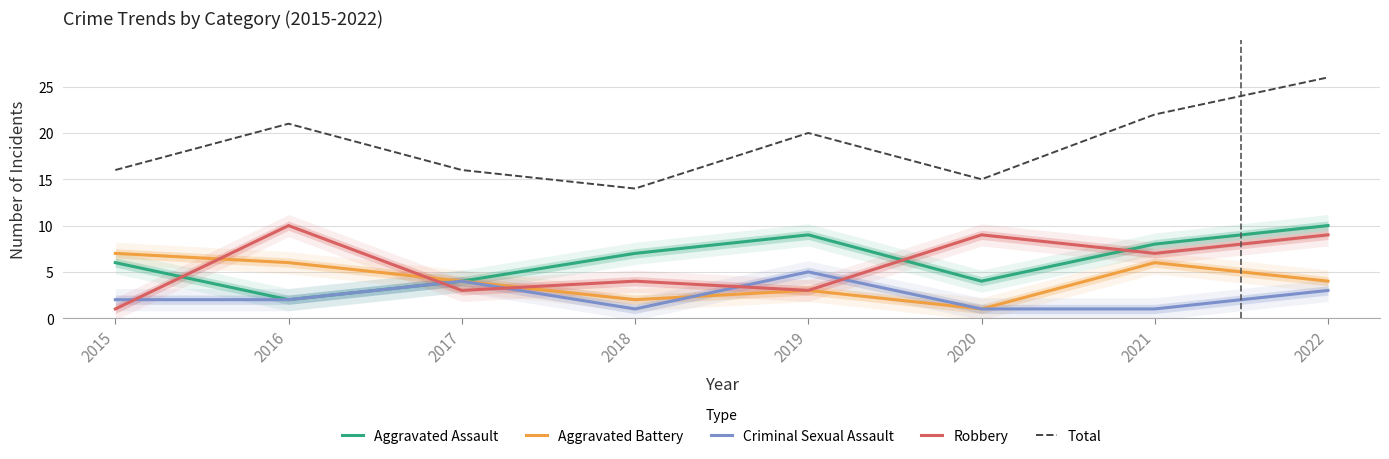

What is the difference between the maximum and second lowest values in the Aggravated Battery series?

5